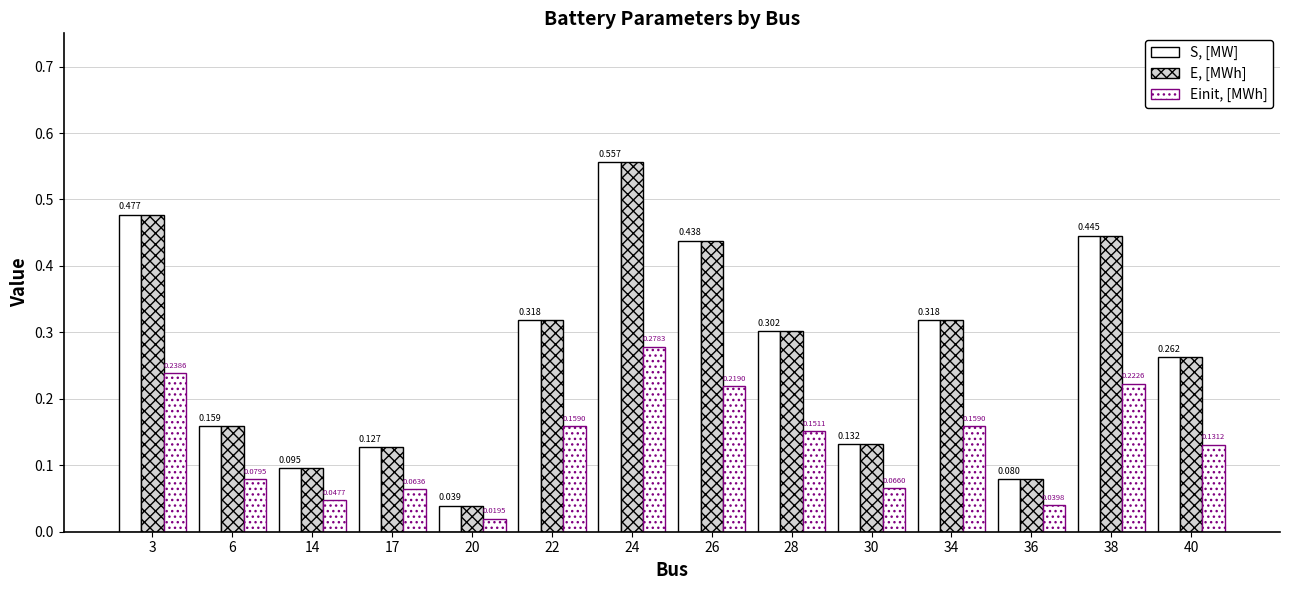

At which category is the sum across all series the highest?

24